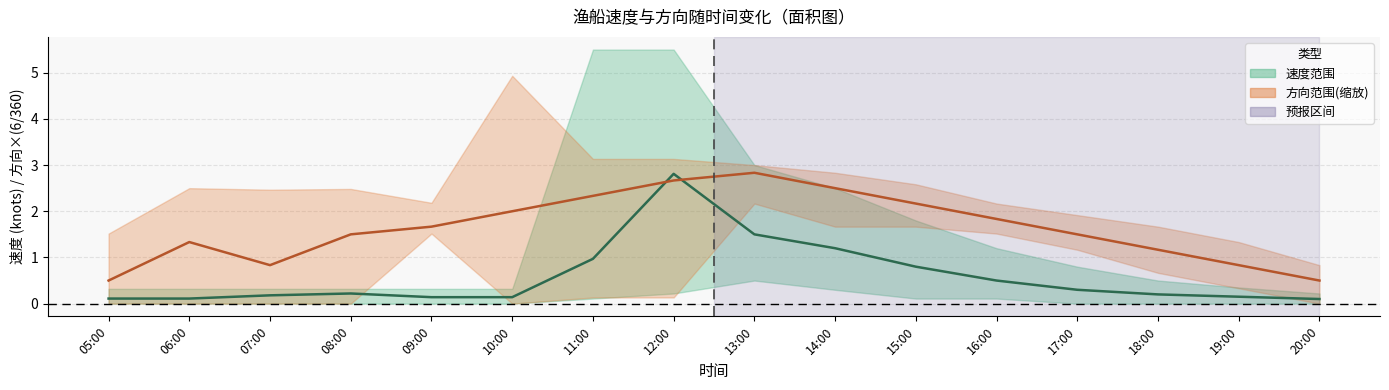

Count the number of data series in this chart.

2